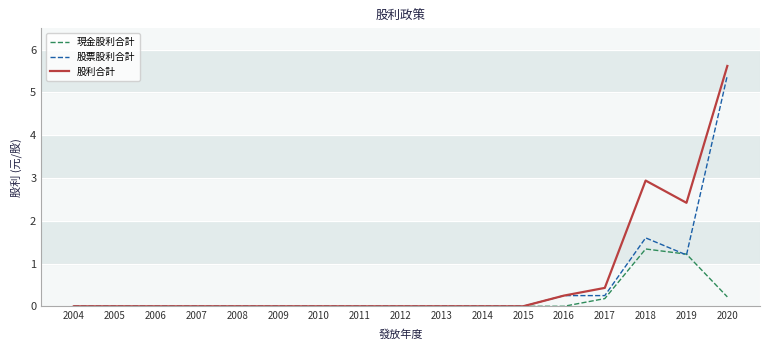

Which series has the widest spread of values?

股利合計